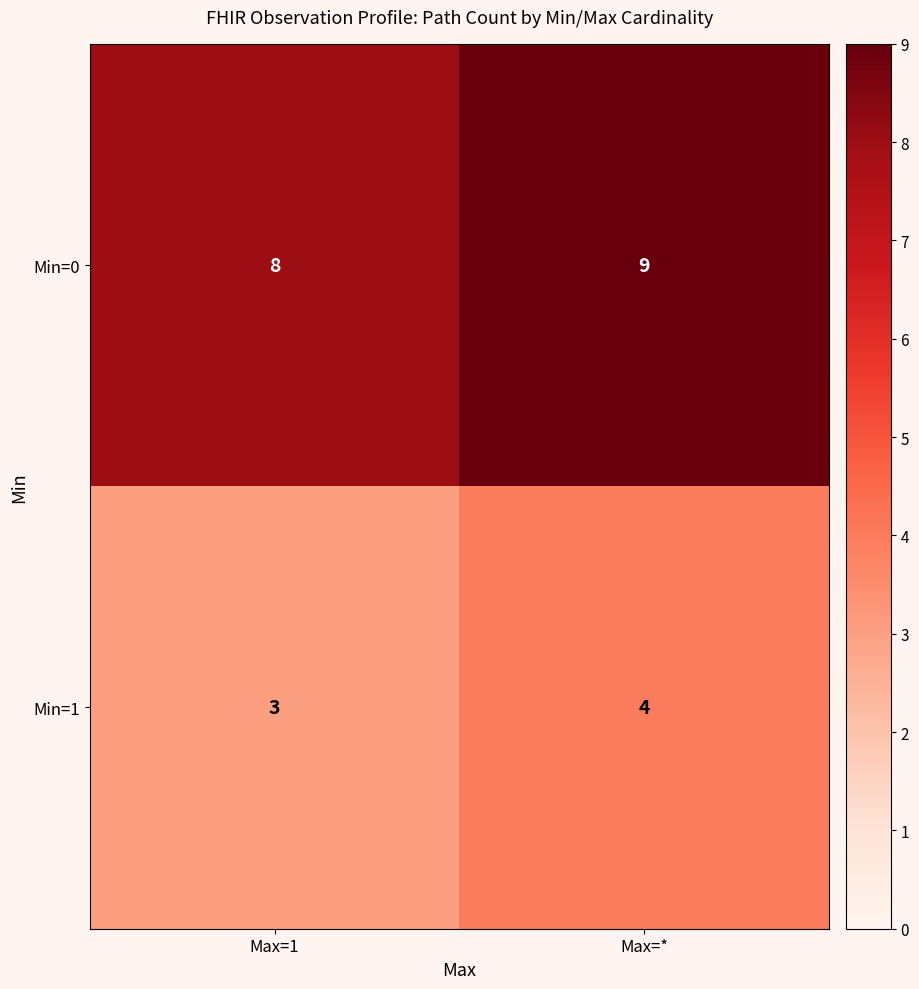

The value of Min=1 at Max=* is 4. True or false?

True